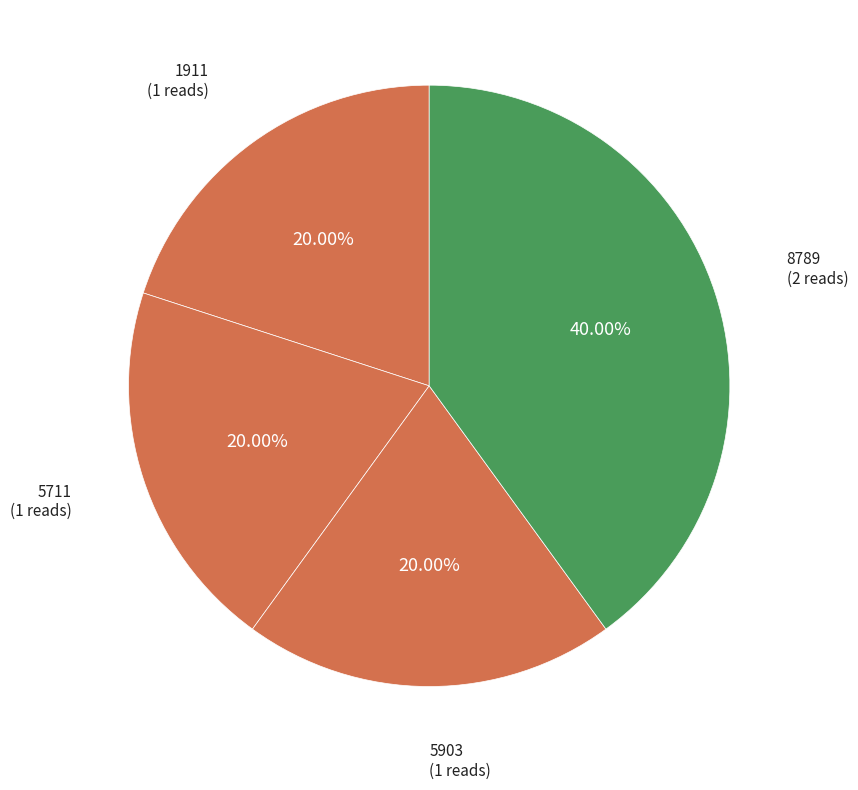

The 1911 slice represents 20% of the pie. True or false?

True